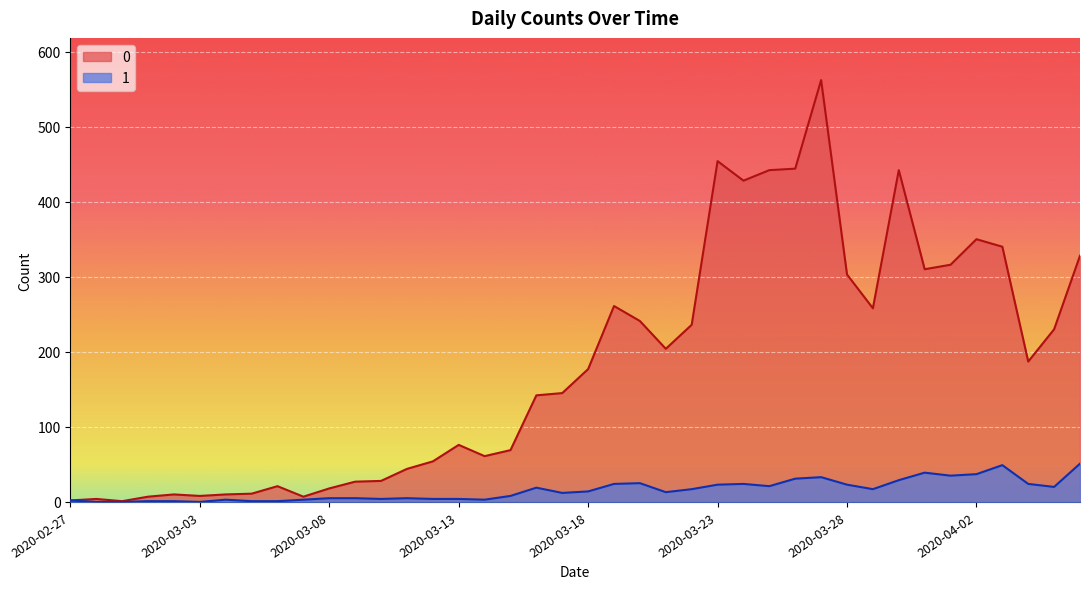

Count the number of categories in the chart.

40